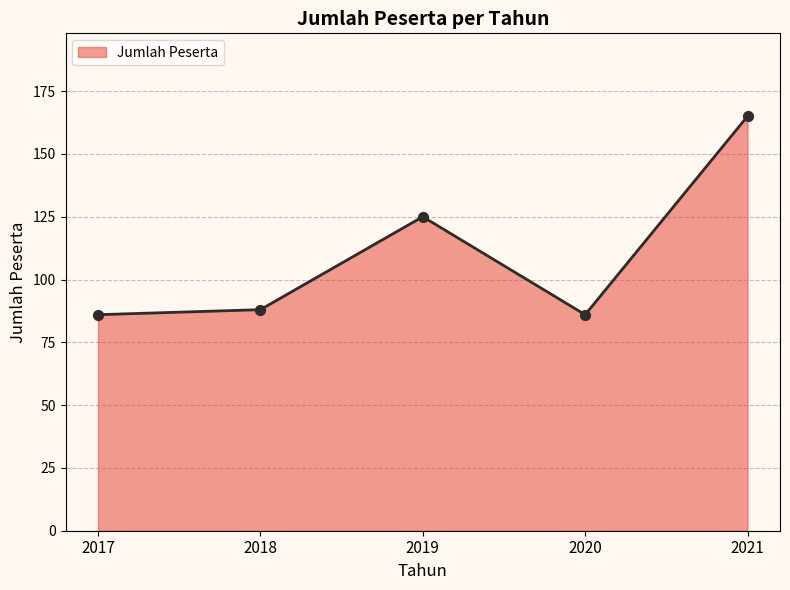

Approximately how many times larger is the value at 2017 compared to 2020?

1.0